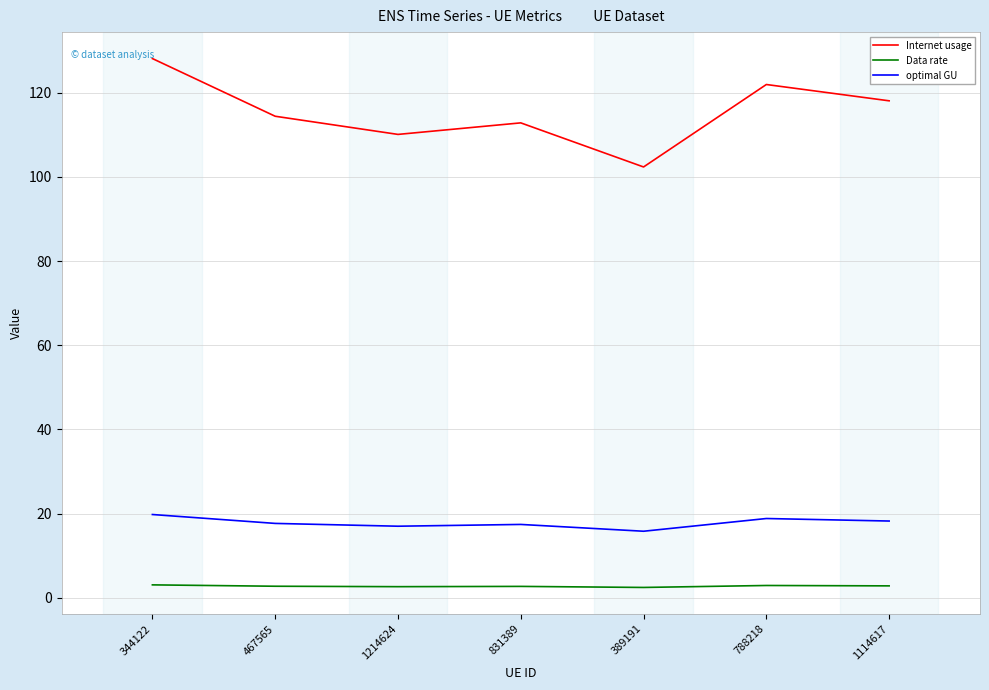

How many lines are shown in the chart?

3